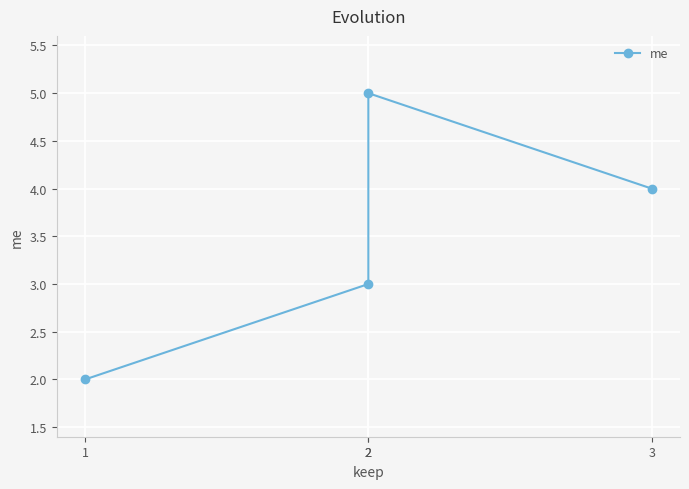

Rank the categories by value from highest to lowest.

2, 3, 2, 1